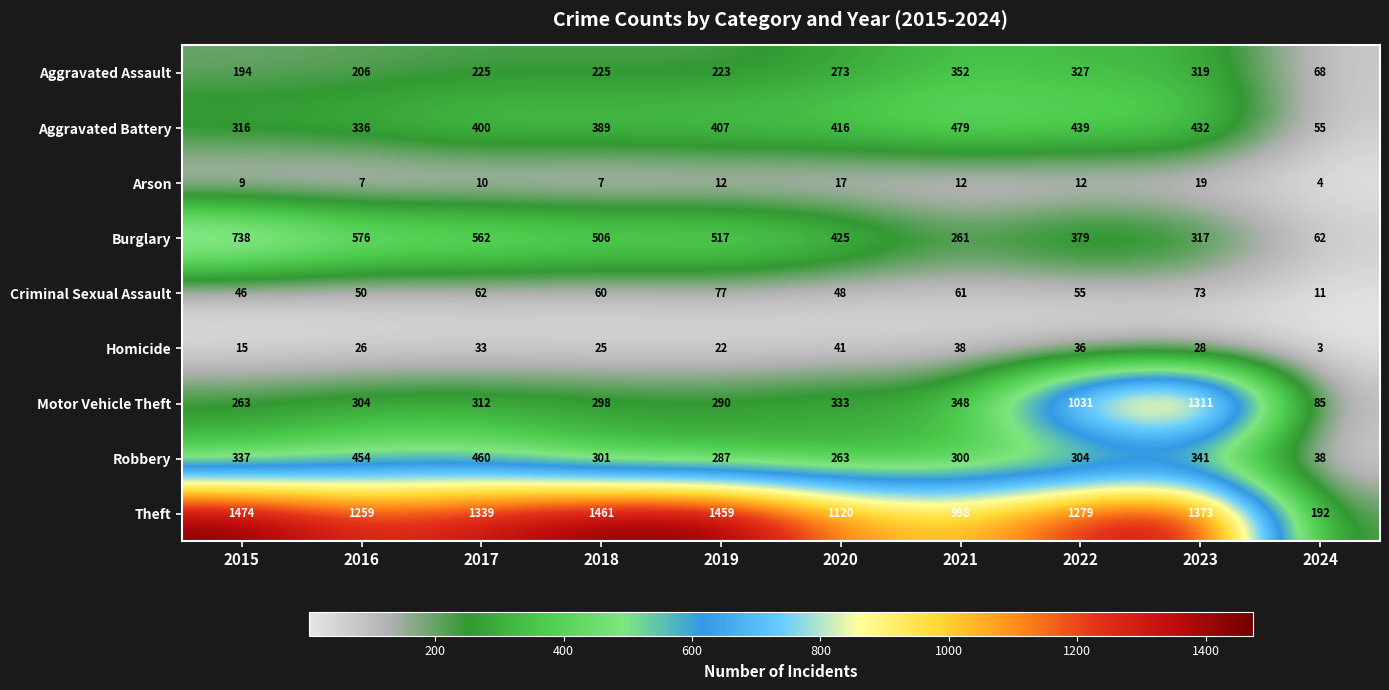

Count the number of categories in the chart.

10